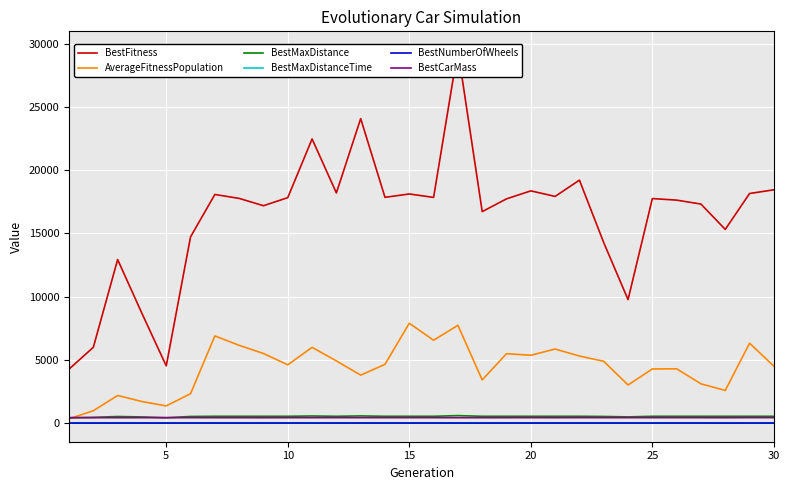

True or false: AverageFitnessPopulation and BestMaxDistance intersect in this chart.

True